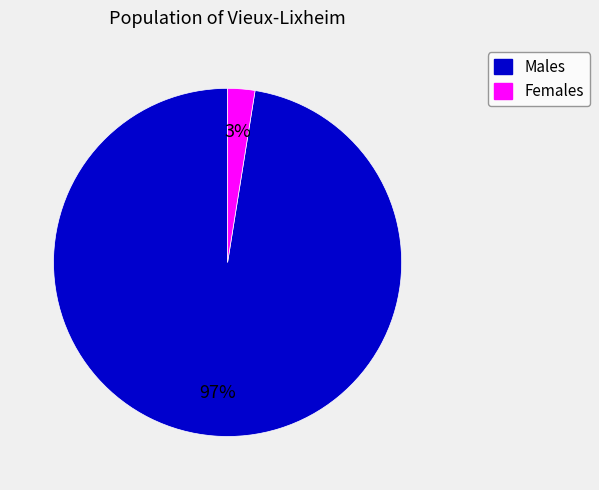

To the nearest percent, what is the average slice percentage?

50%